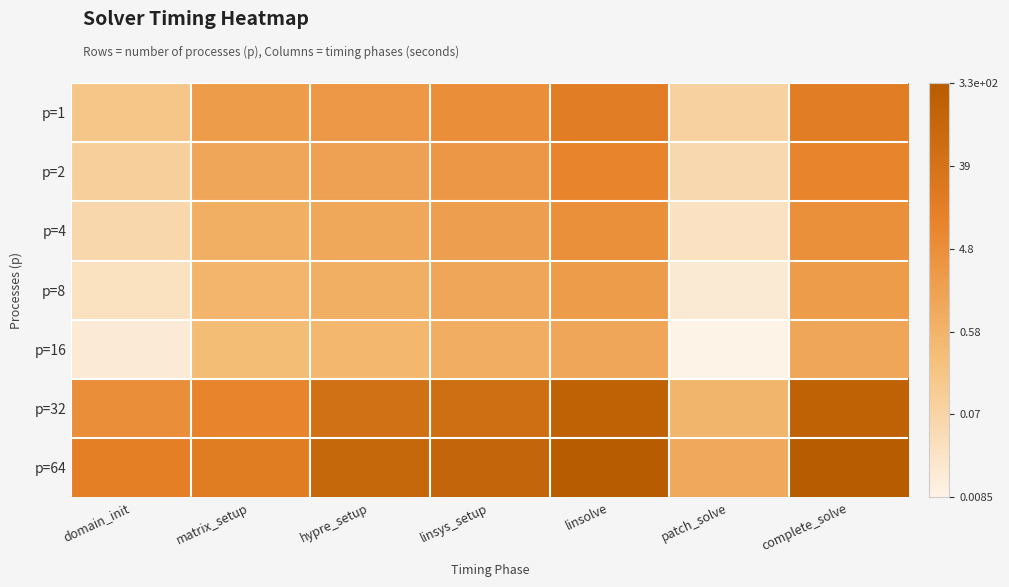

Between complete_solve and patch_solve, which is larger?

complete_solve